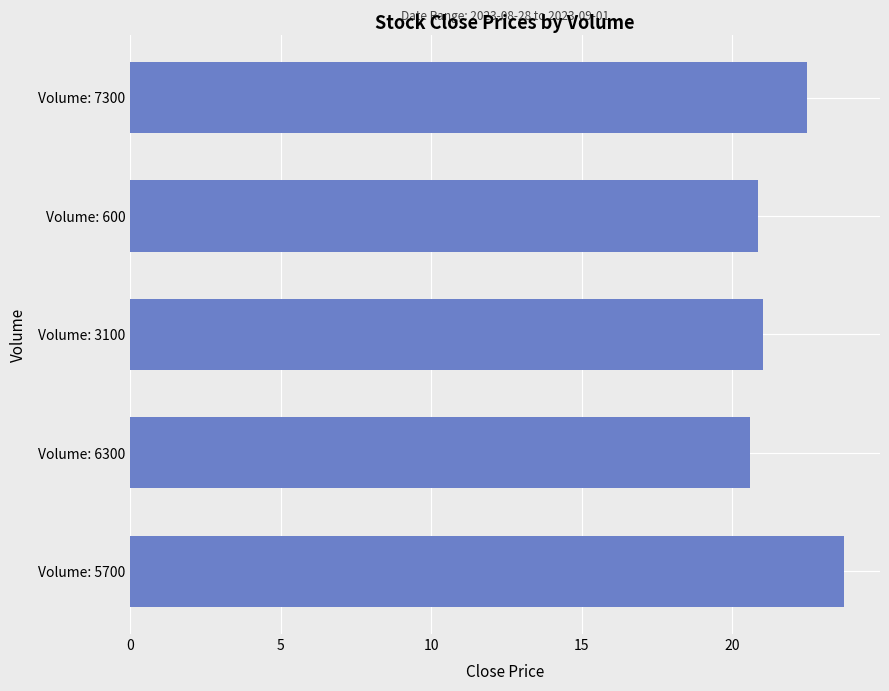

What is the approximate value at Volume: 6300?

20.6